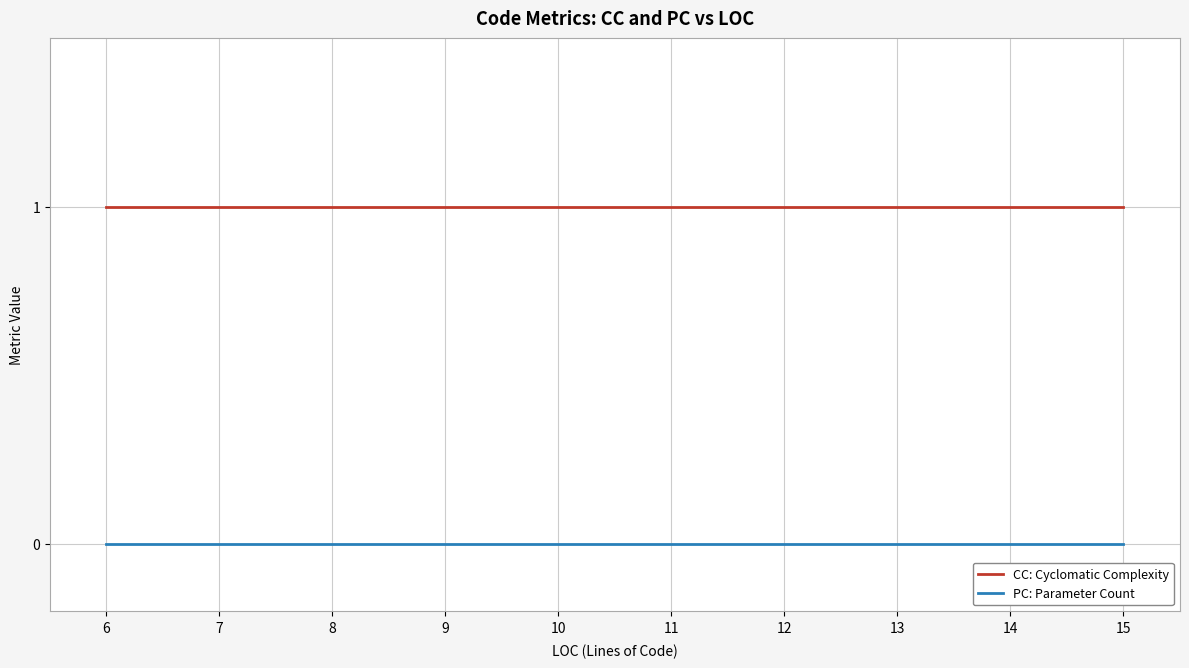

At which category is the sum across all series the highest?

6